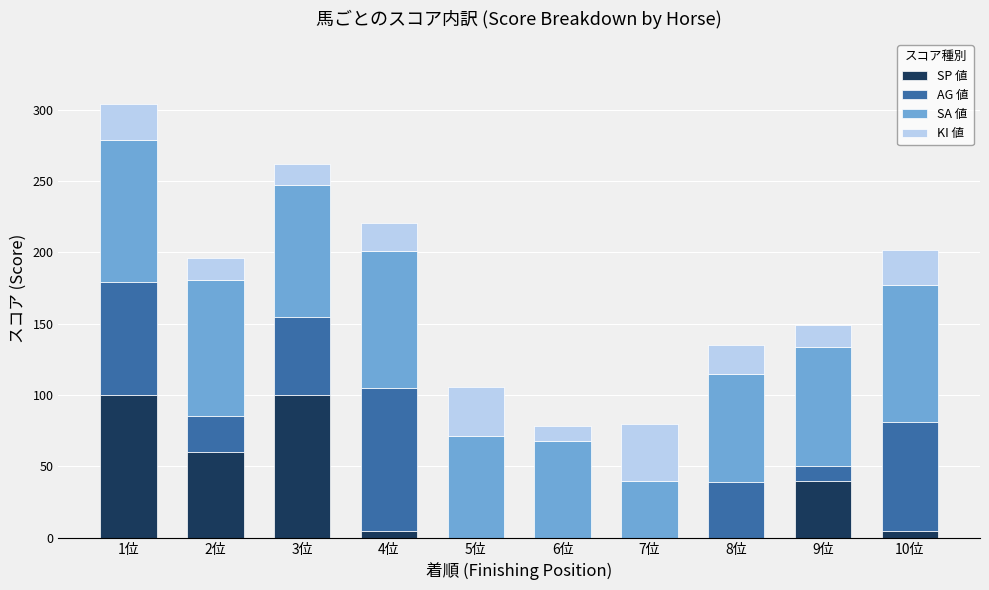

What value does the SP 値 series have at 2位, to the nearest 10?

60